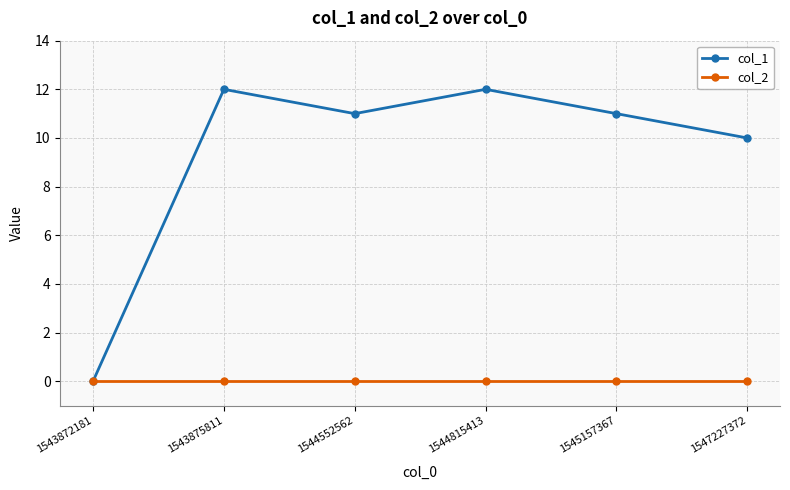

What is the difference between the highest and lowest values at 1547227372?

10